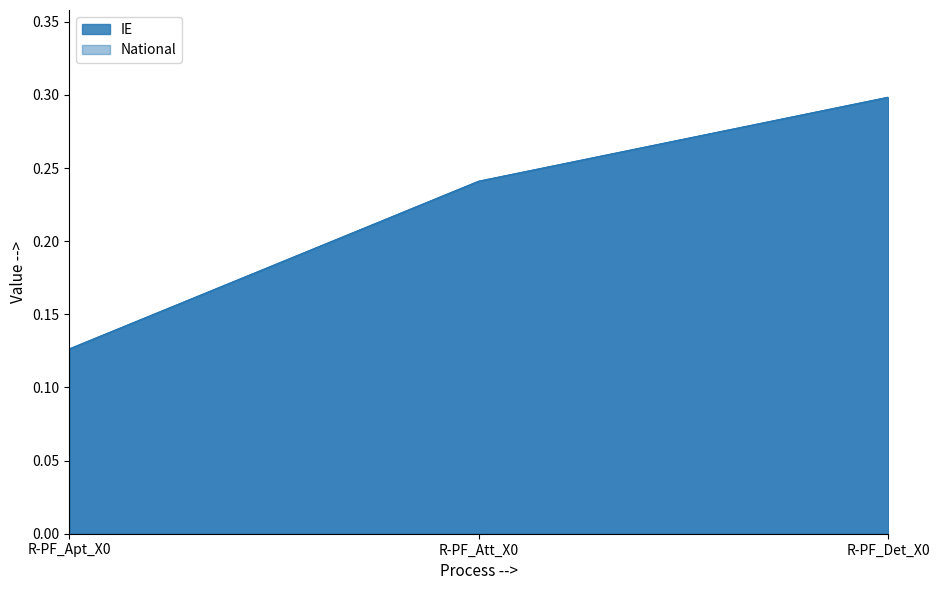

What is the greatest value displayed?

0.3